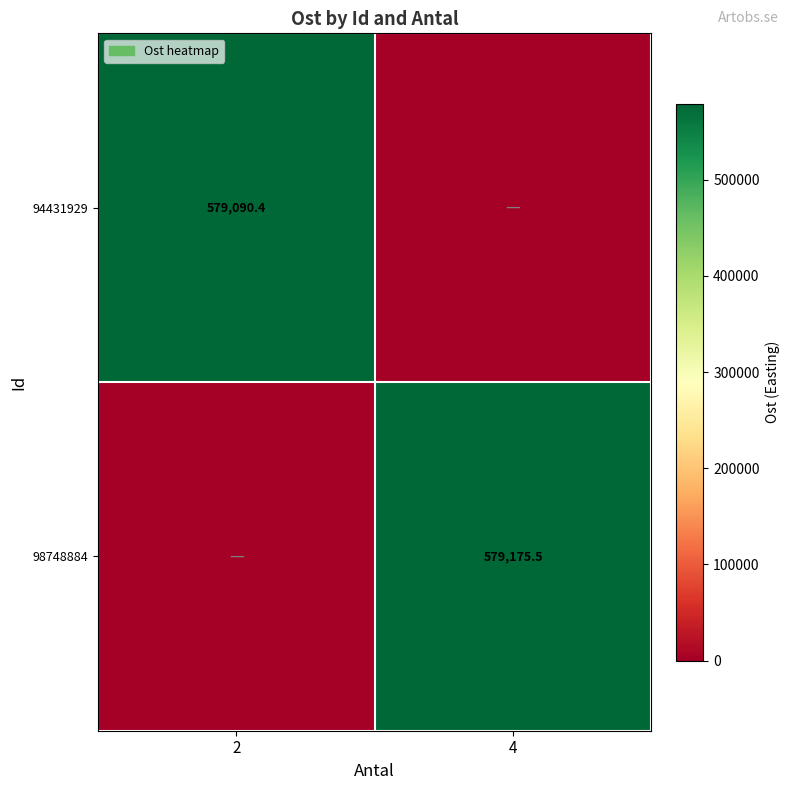

What is the maximum value shown in the chart?

579175.5